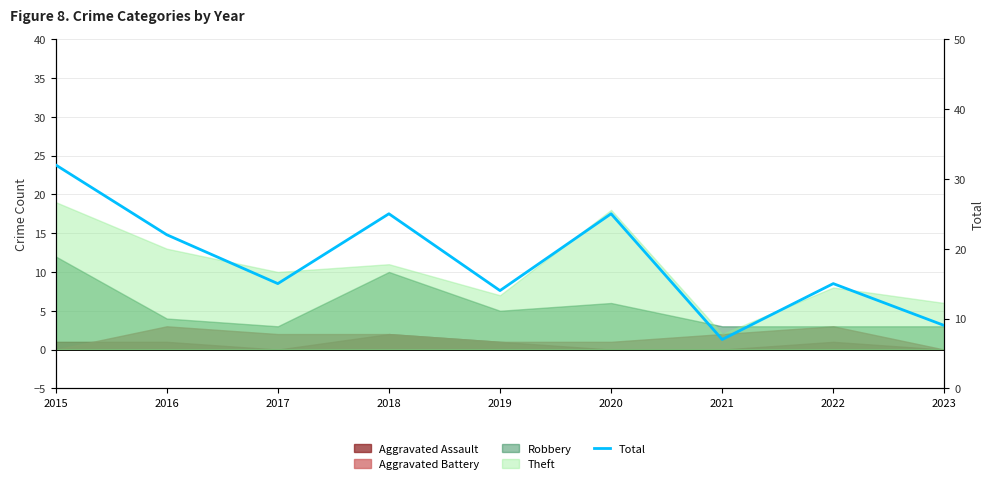

Reading right to left, list all the values displayed in this chart.

9	15	7	25	14	25	15	22	32